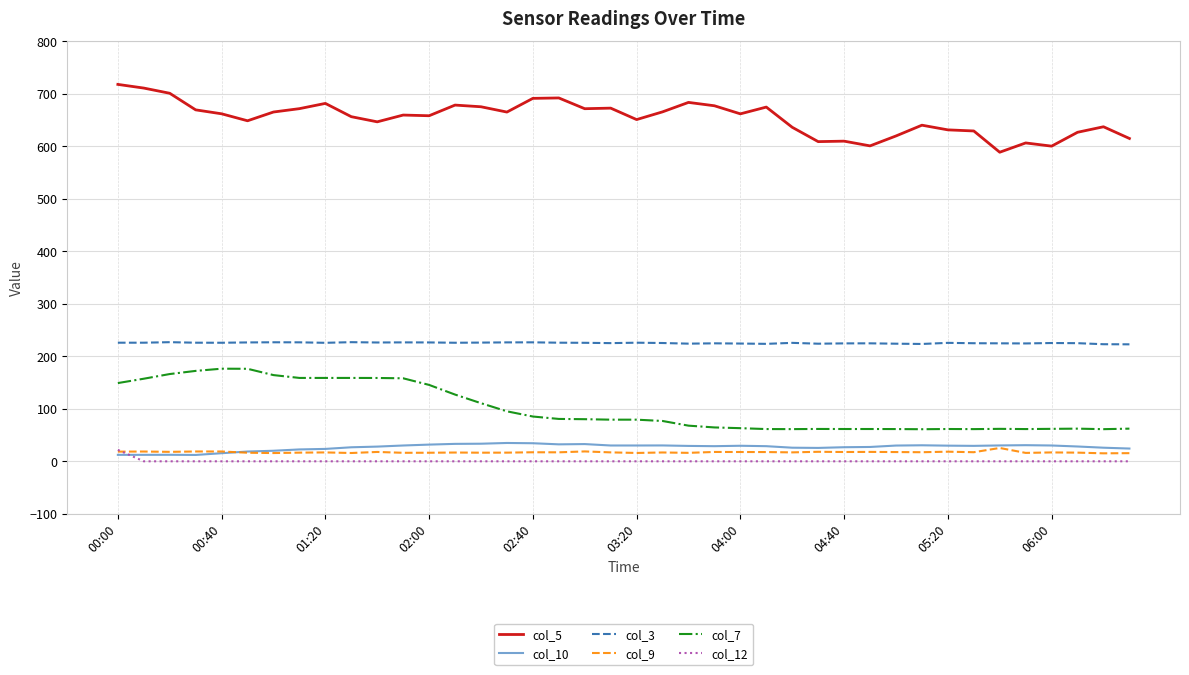

Does the chart display data point markers on the line(s)?

No